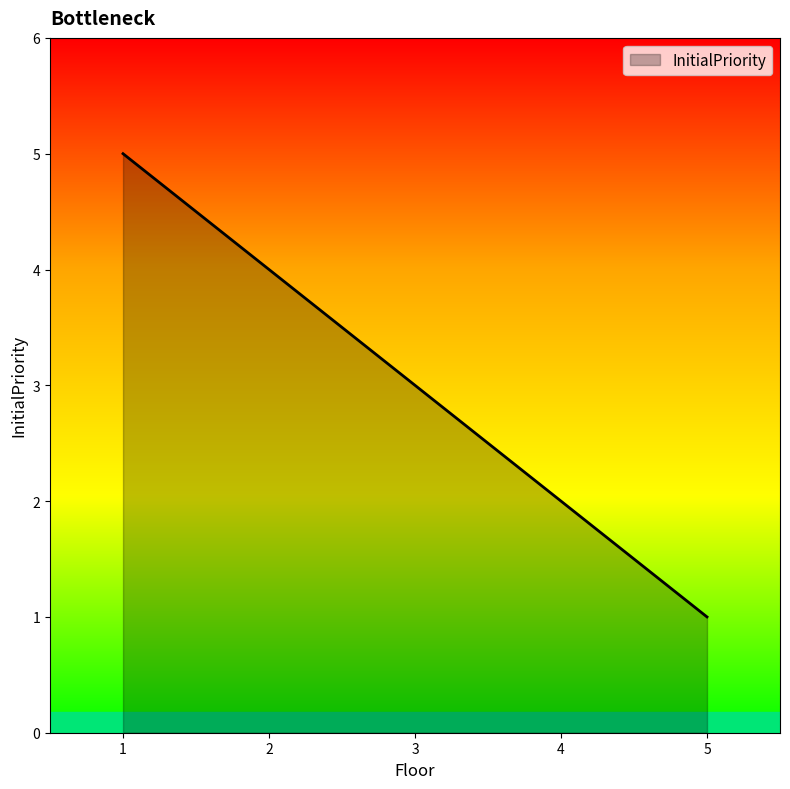

Read the value at 4.

2